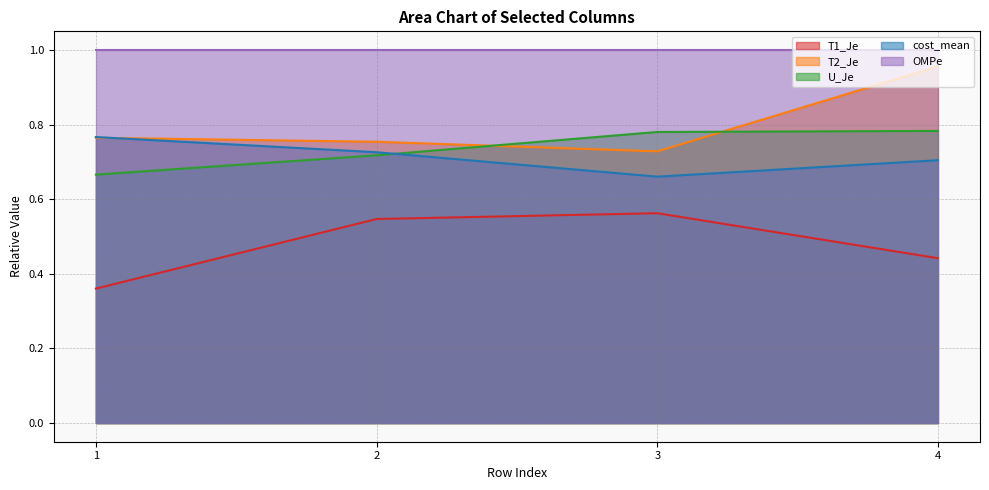

Which series has the largest range (max minus min)?

T2_Je